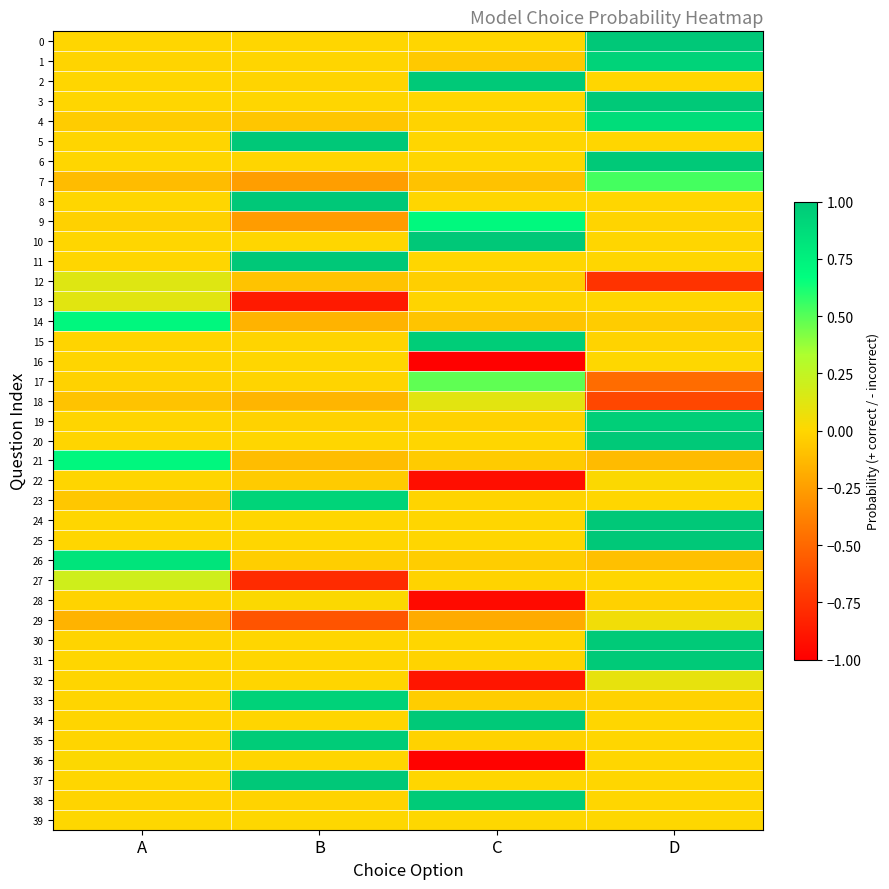

What is the total value across all series at C?

0.7